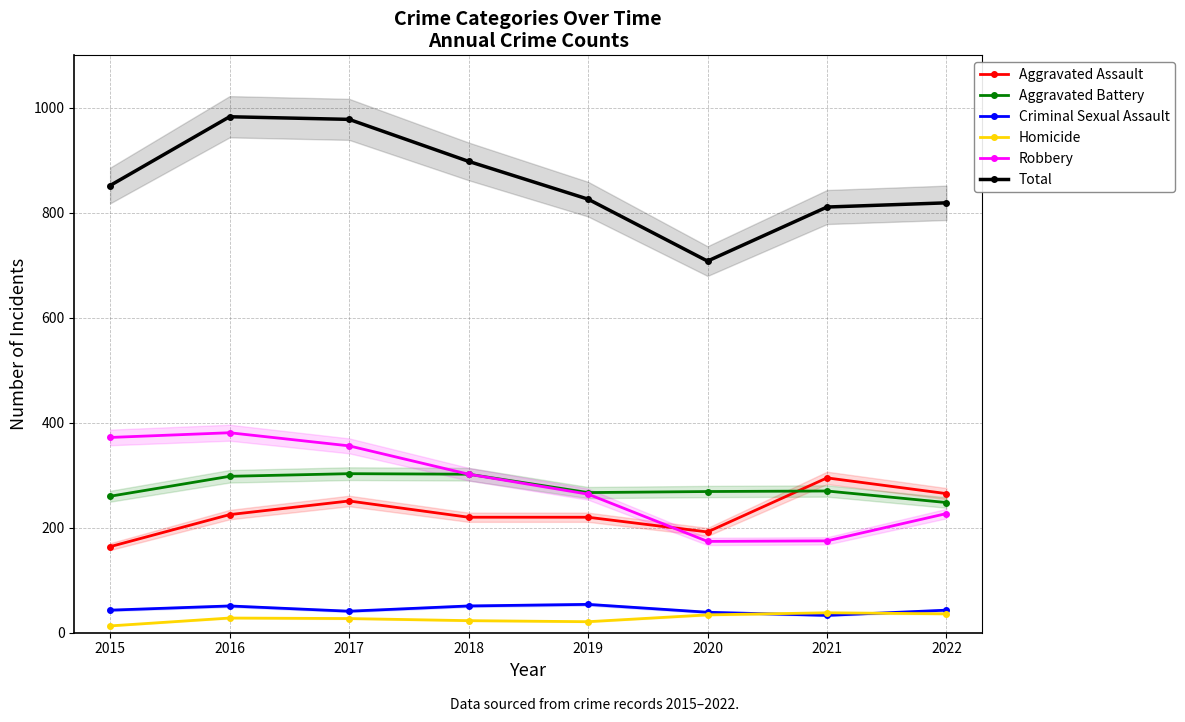

What are all the series names shown in the legend?

Aggravated Assault, Aggravated Battery, Criminal Sexual Assault, Homicide, Robbery, Total